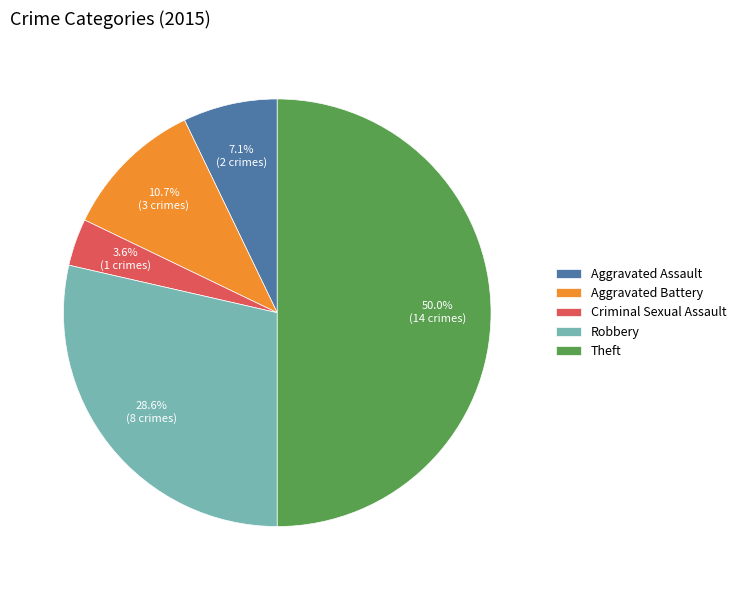

To the nearest percent, what is the average slice percentage?

20%